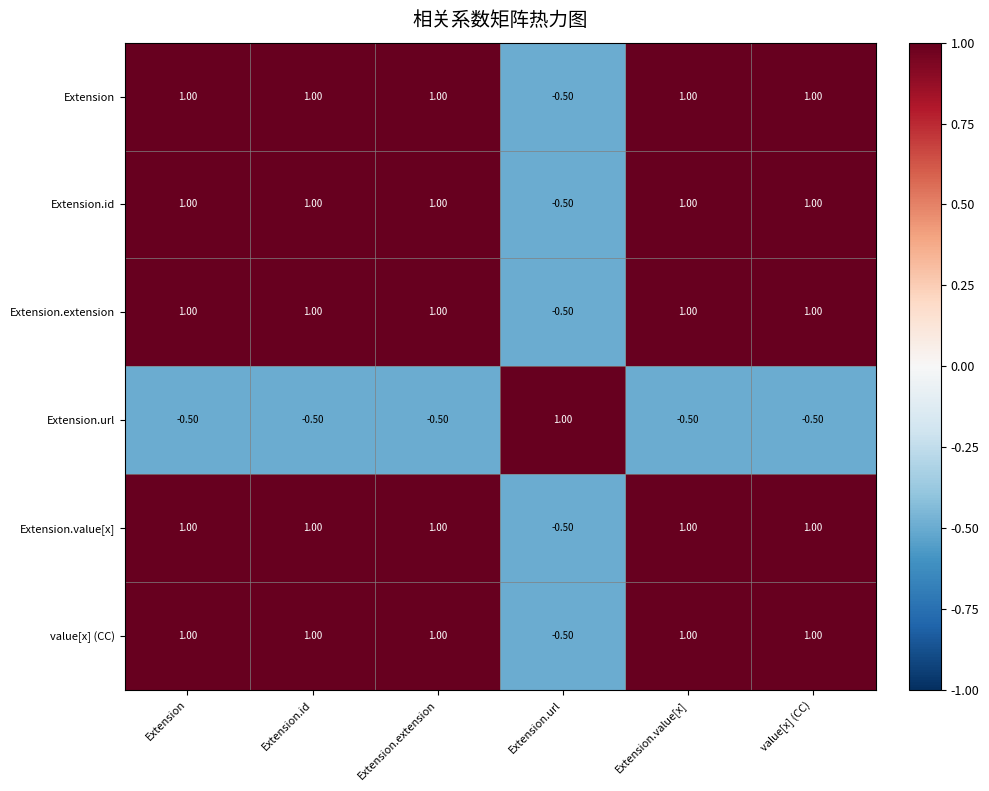

What is the greatest value displayed?

1.0